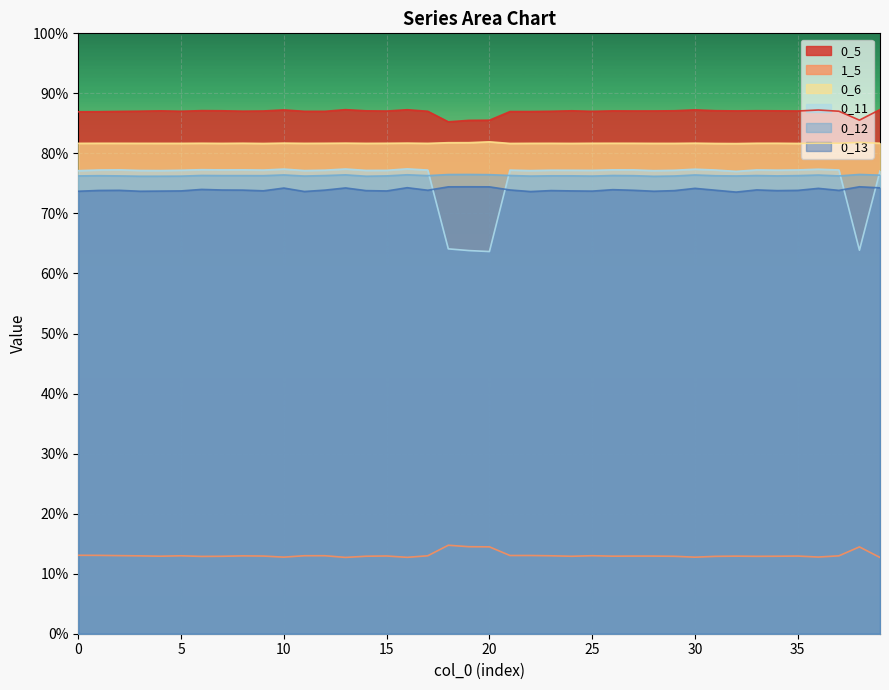

True or false: 0_5 and 0_13 intersect in this chart.

False